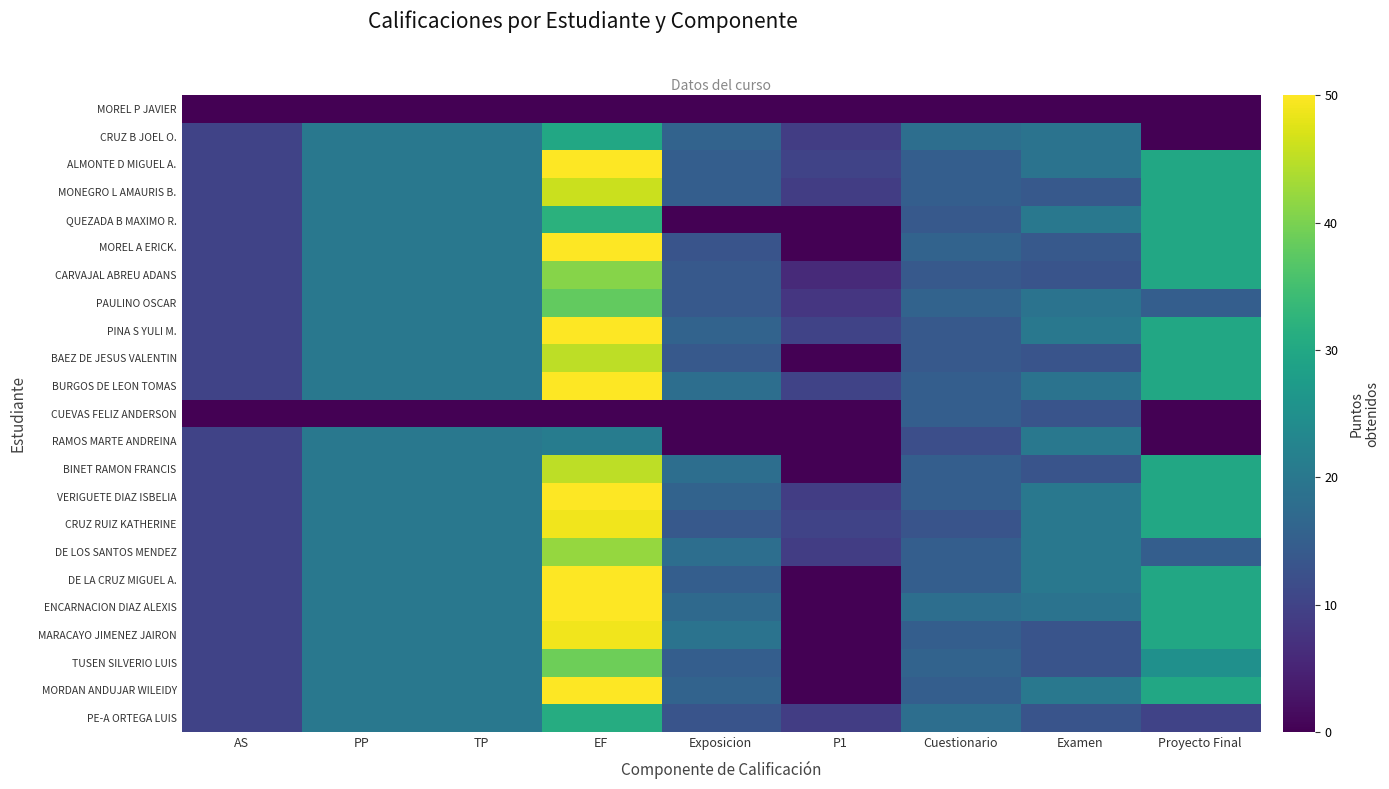

Rank the series by their maximum value, from highest to lowest.

ALMONTE D MIGUEL A., MOREL A ERICK., PINA S YULI M., BURGOS DE LEON TOMAS, VERIGUETE DIAZ ISBELIA, DE LA CRUZ MIGUEL A., ENCARNACION DIAZ ALEXIS, MORDAN ANDUJAR WILEIDY, CRUZ RUIZ KATHERINE, MARACAYO JIMENEZ JAIRON, MONEGRO L AMAURIS B., BAEZ DE JESUS VALENTIN, BINET RAMON FRANCIS, DE LOS SANTOS MENDEZ, CARVAJAL ABREU ADANS, TUSEN SILVERIO LUIS, PAULINO OSCAR, QUEZADA B MAXIMO R., PE-A ORTEGA LUIS, CRUZ B JOEL O., RAMOS MARTE ANDREINA, CUEVAS FELIZ ANDERSON, MOREL P JAVIER